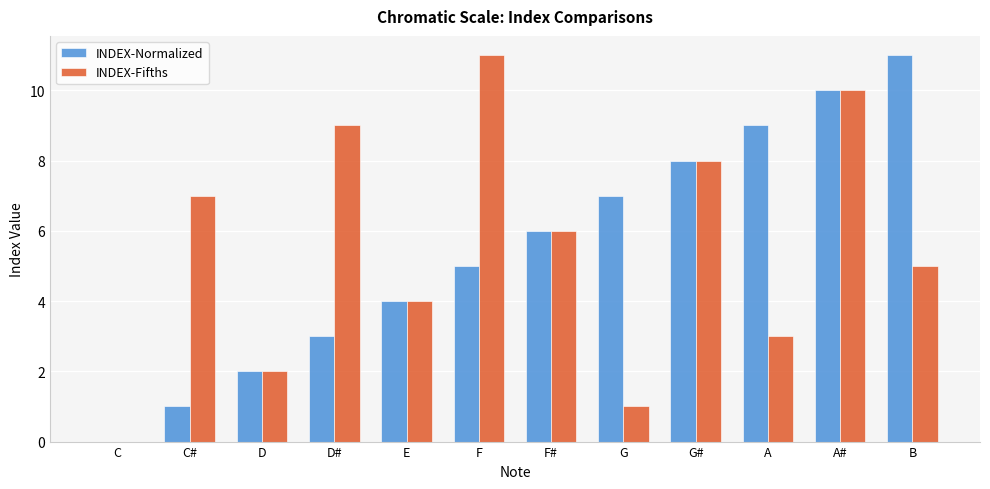

Reading left to right, extract all data points from this chart.

INDEX-Normalized: 0	1	2	3	4	5	6	7	8	9	10	11
INDEX-Fifths: 0	7	2	9	4	11	6	1	8	3	10	5